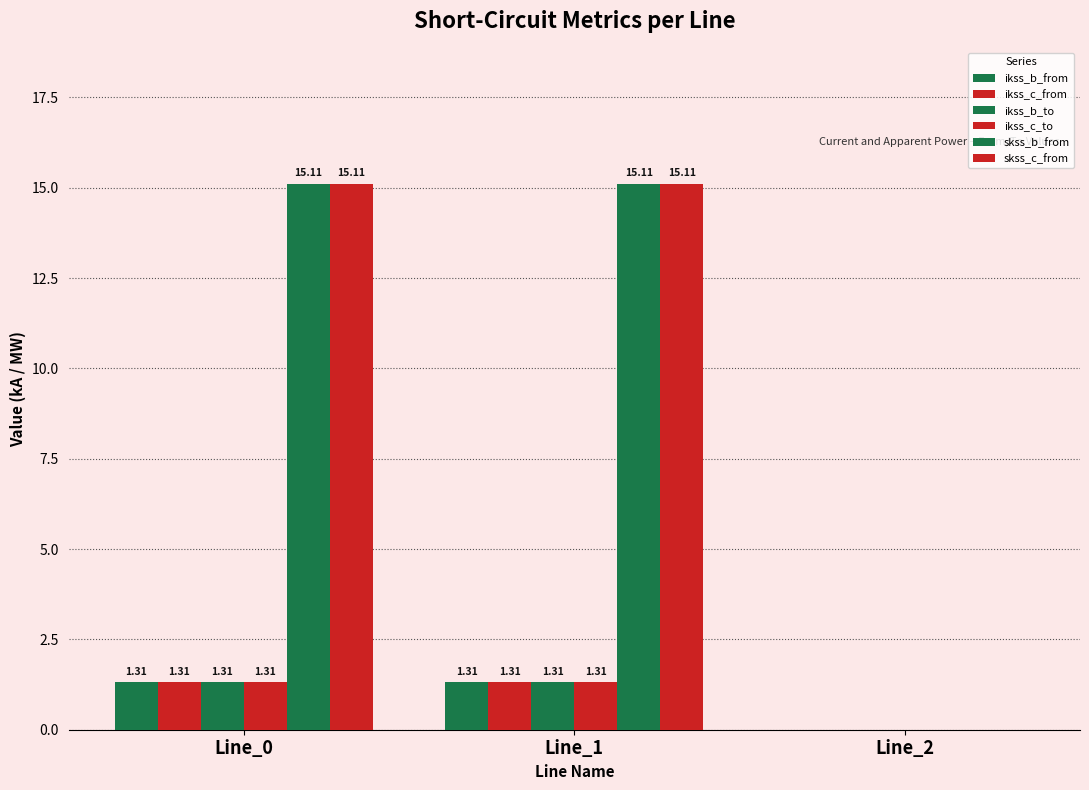

How many groups of bars are there?

3